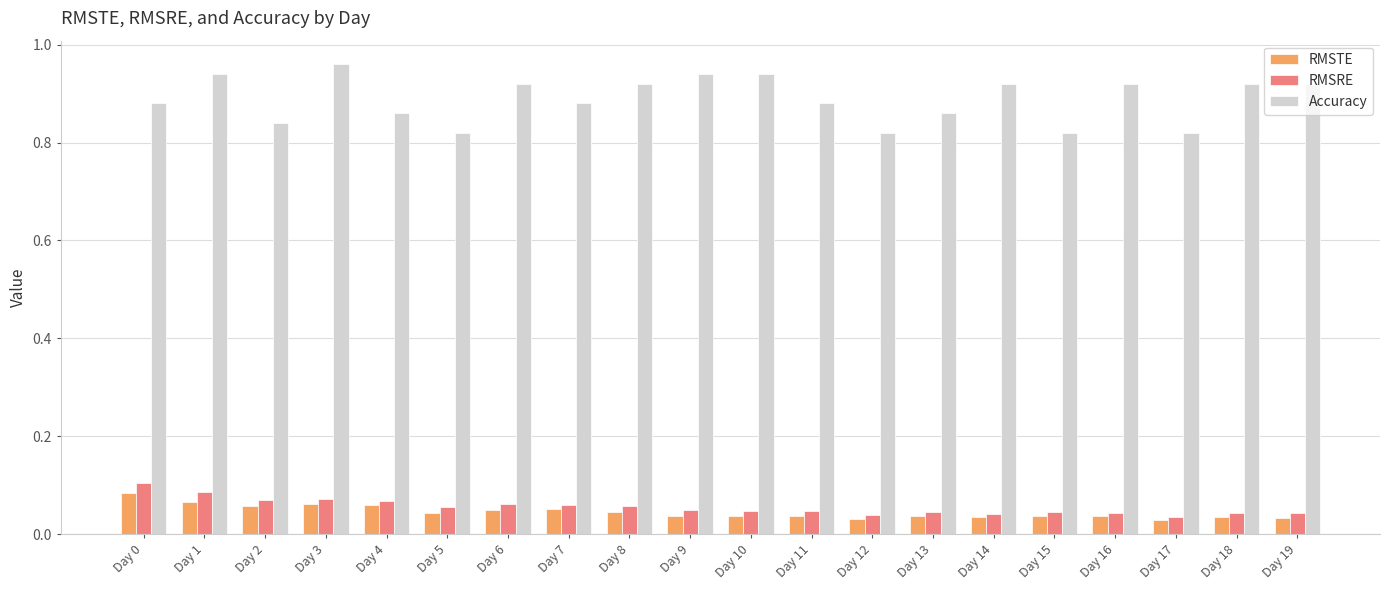

How many Accuracy values are between 0 and 1?

20